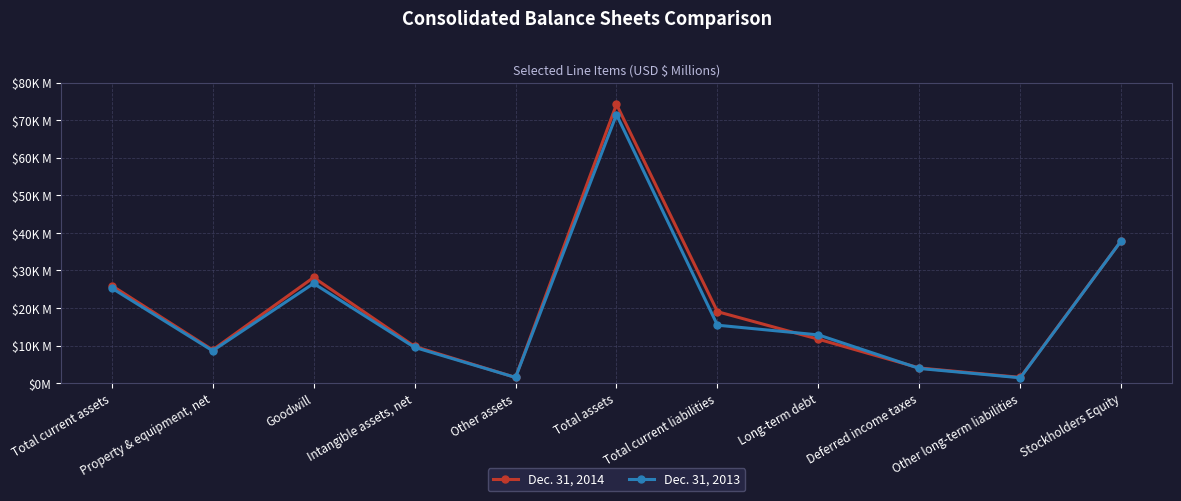

At Intangible assets, net, list the series in order from largest to smallest.

Dec. 31, 2014, Dec. 31, 2013